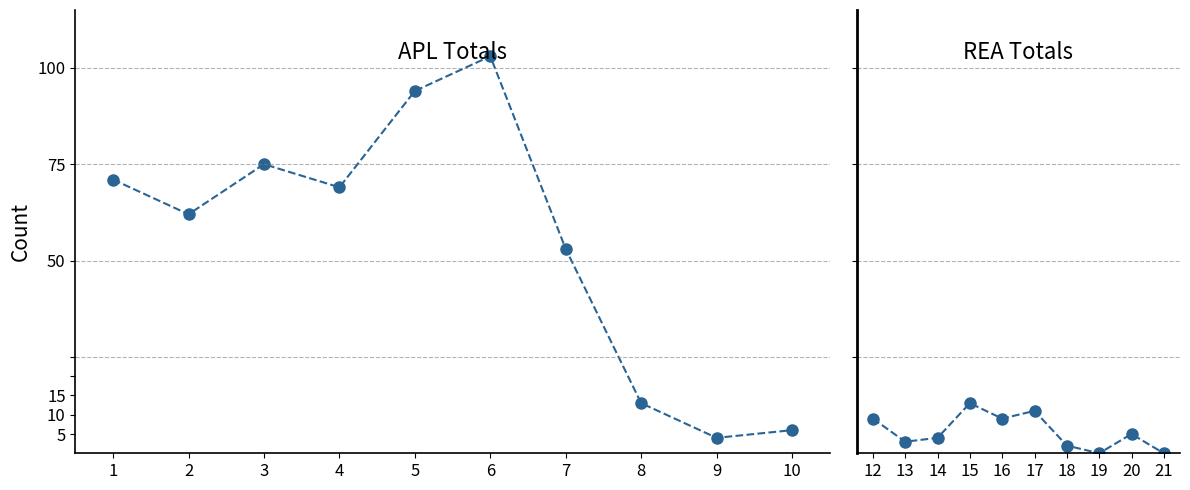

What is the value of the REA Total point at the 2nd from the left?

3